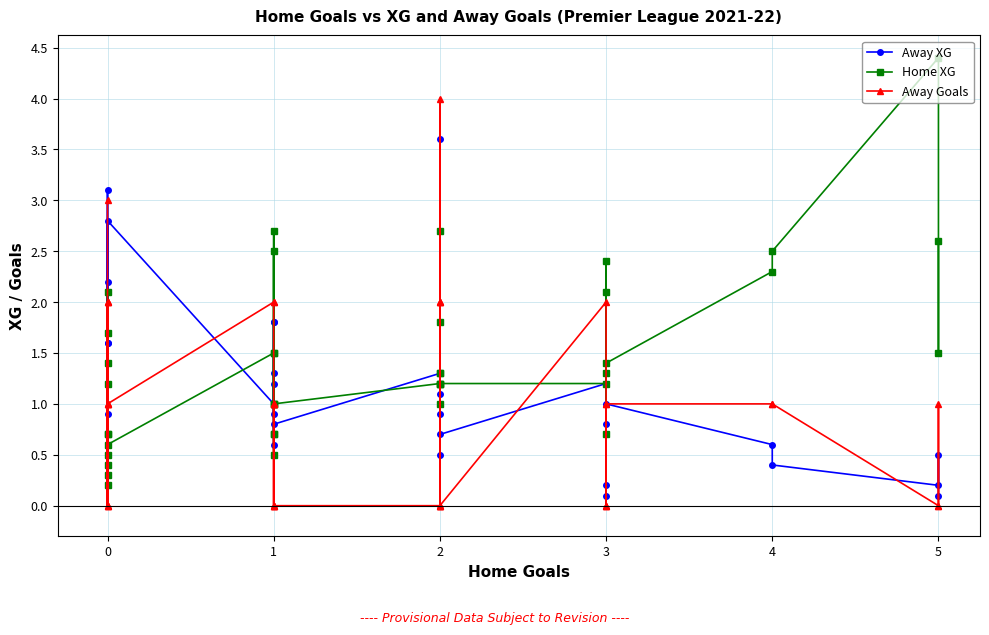

Between 0 and 1, which series saw the biggest shift?

Home XG